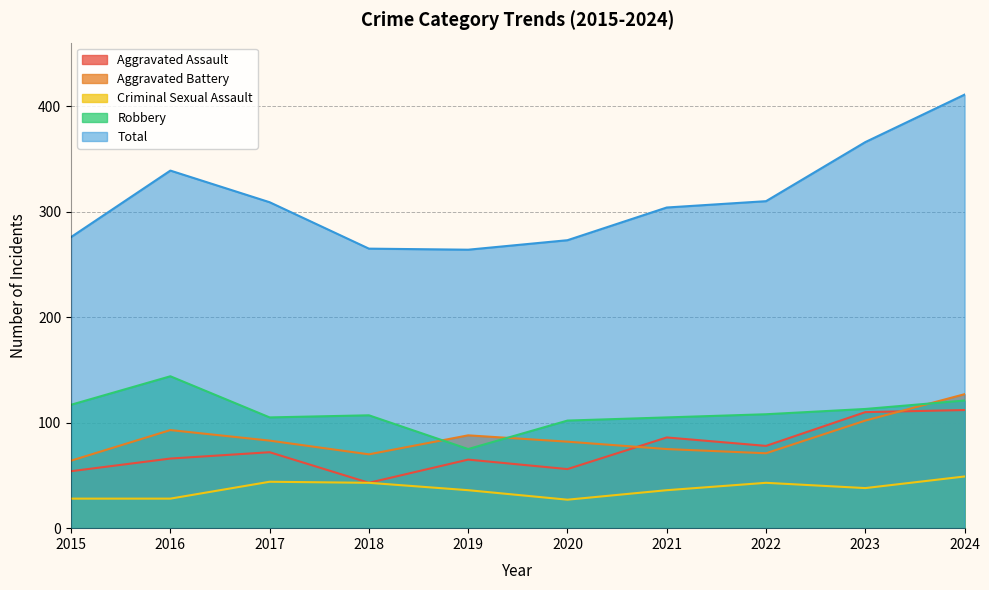

The value of Criminal Sexual Assault at 2019 is 36. True or false?

True